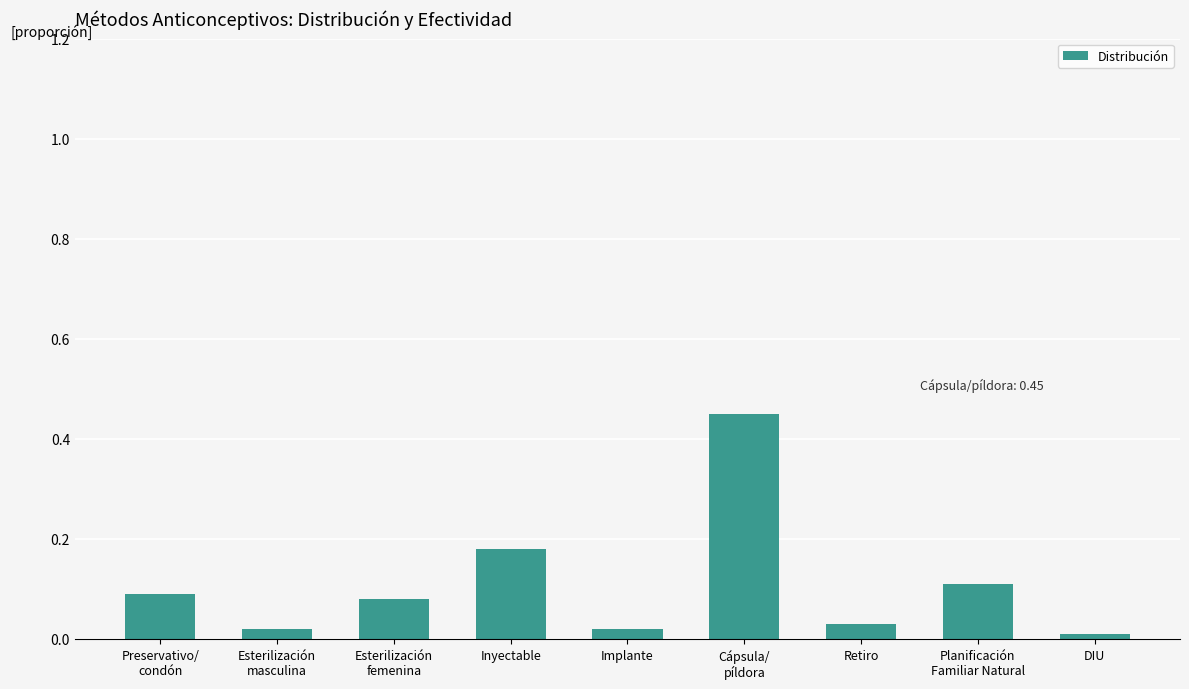

What is the difference between the maximum and second lowest values?

0.4